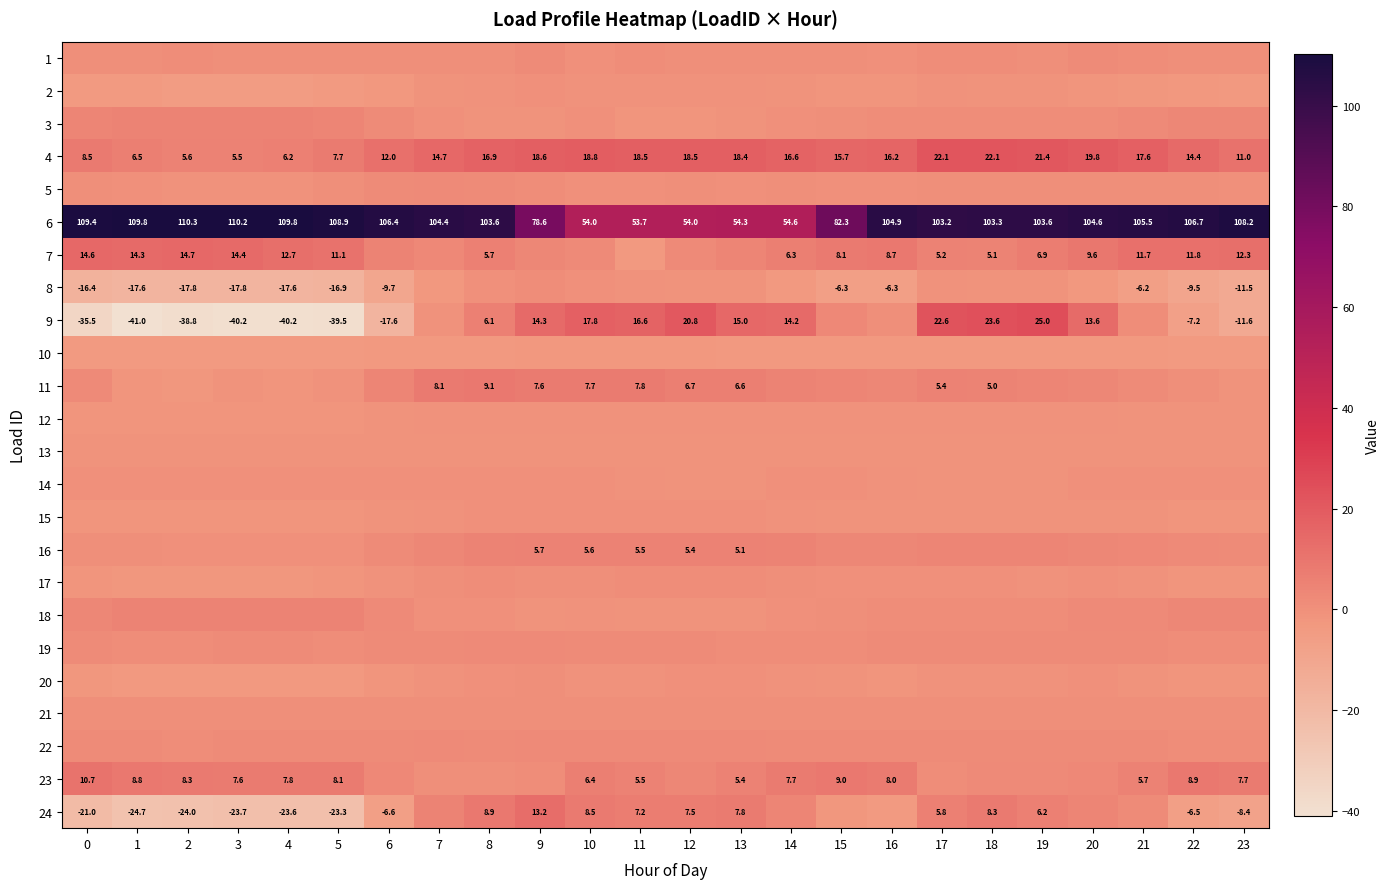

Is the value of 7 at 7 greater than the value of 6 at 14?

No